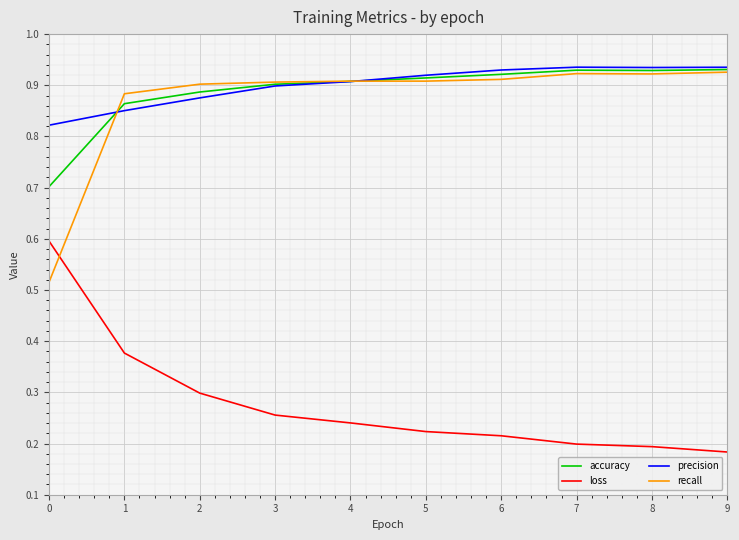

At how many categories does at least one series exceed 0?

10